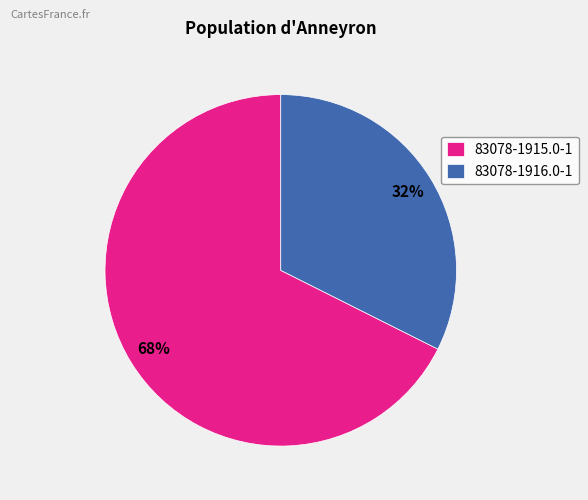

Which category has the smallest portion of the pie?

83078-1916.0-1